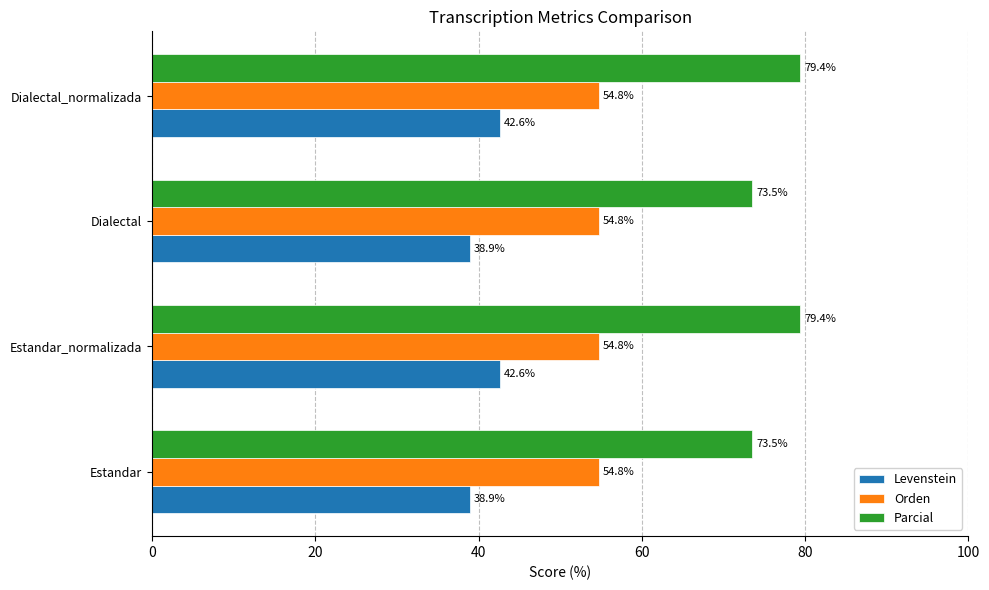

What is the average value of the Orden series?

54.8